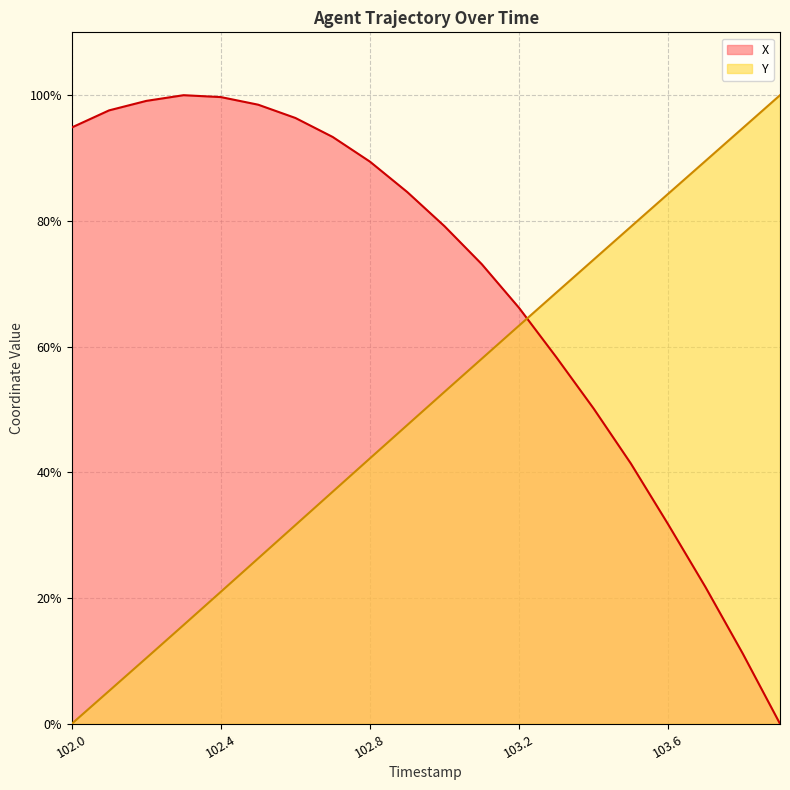

Between 103.1 and 102.2, which is larger?

102.2